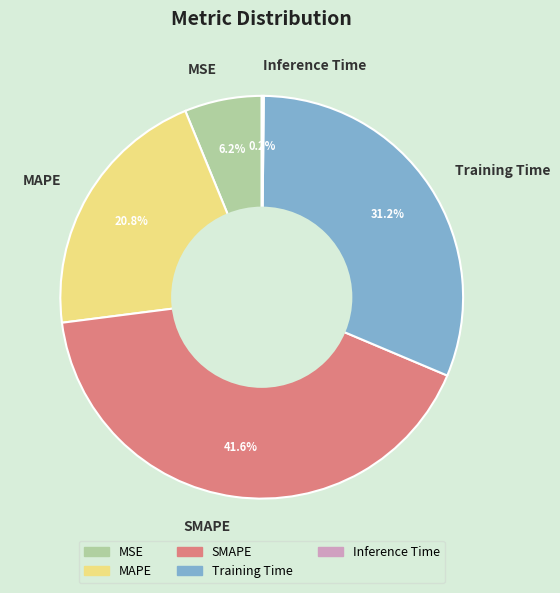

Do MAPE and MSE together represent more than half of the pie?

No